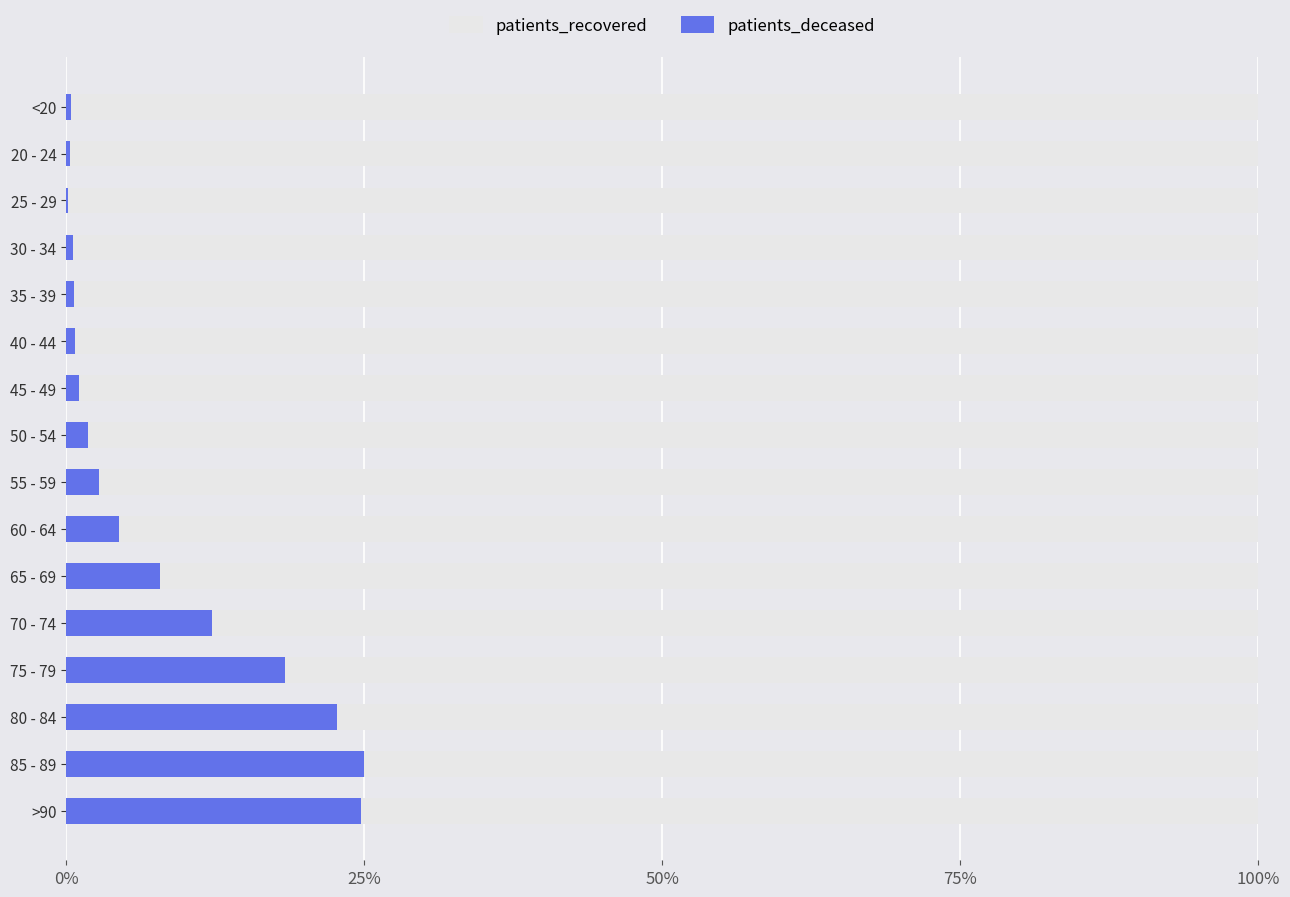

Which series has the largest total across all categories?

patients_recovered